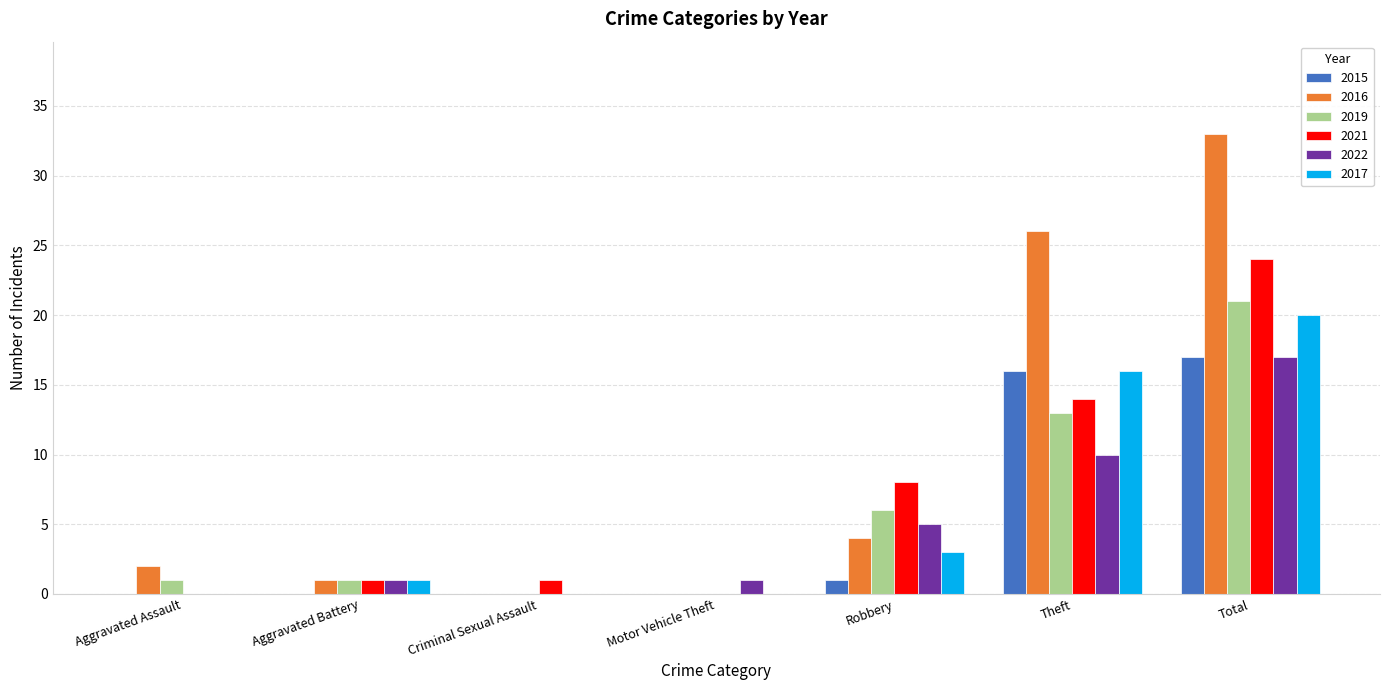

Where is 2021 nearest to the value 12?

Theft